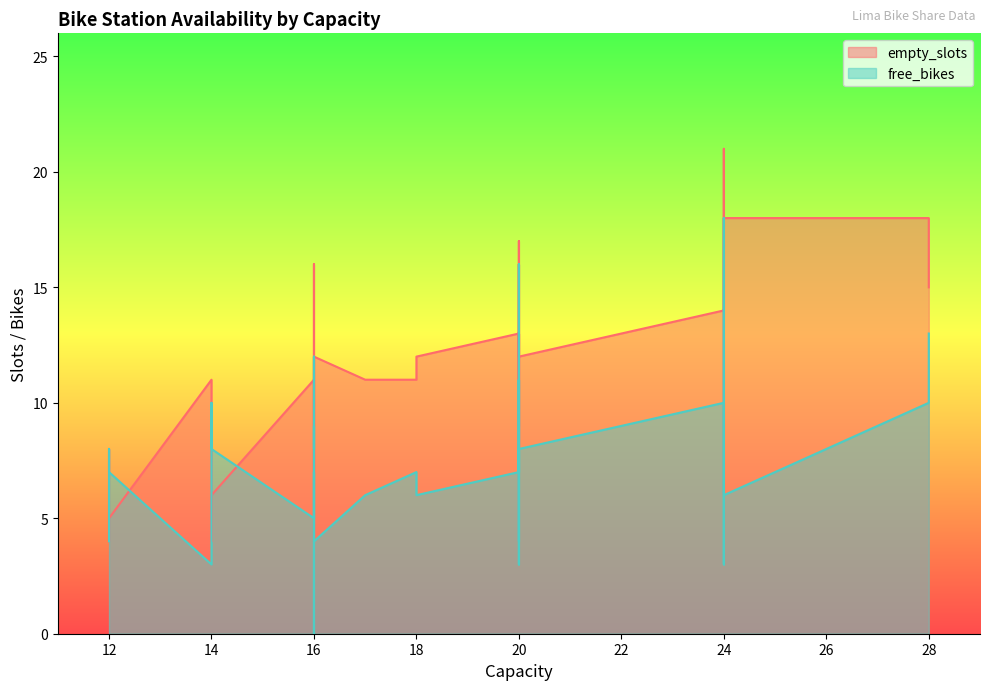

What is the value of the free_bikes point at the 28th from the left?

4